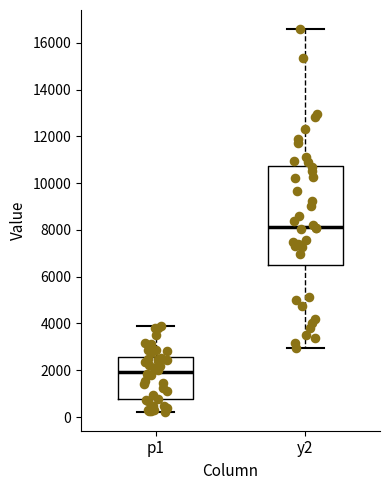

Where is the lower edge of the box for p1 on the y-axis? The values are not printed on the chart, so give them approximately, as read against the axis.

800